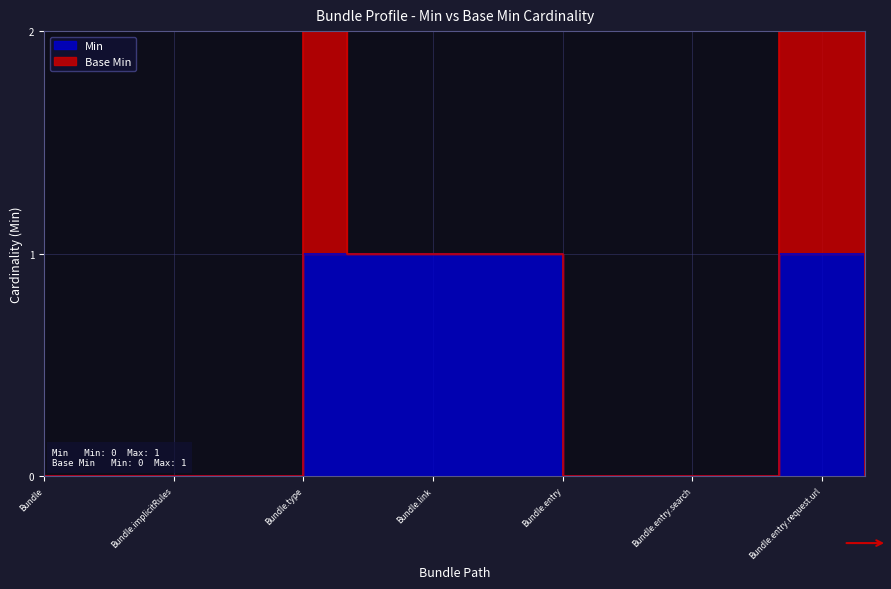

What is the label of the 18th point from the right?

Bundle.meta